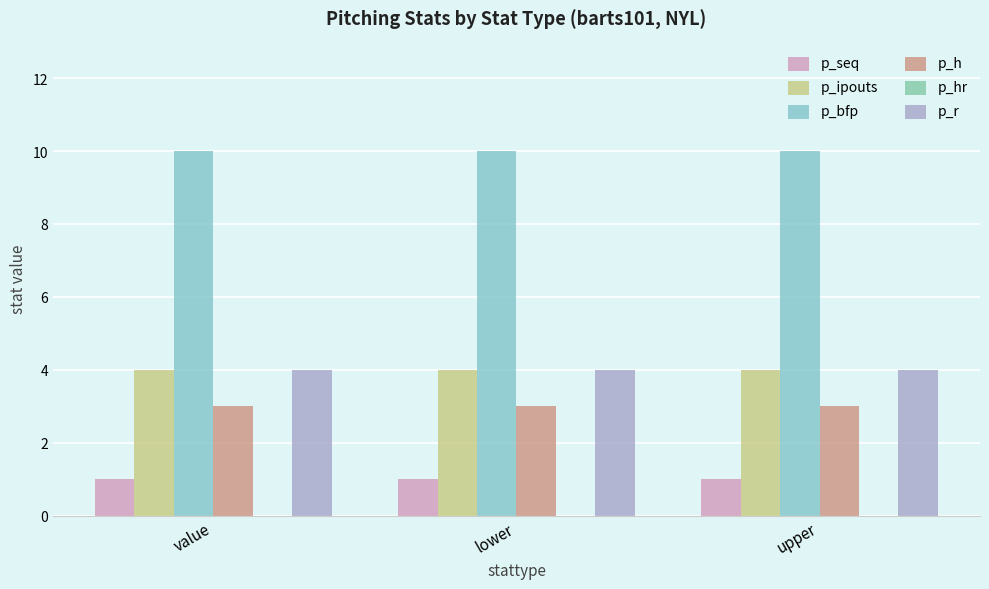

How many distinct data groups are displayed?

5